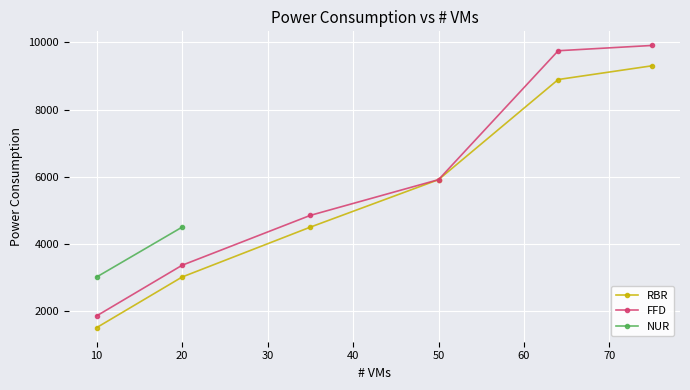

What is the value of the 6th point from the left?

9305.0